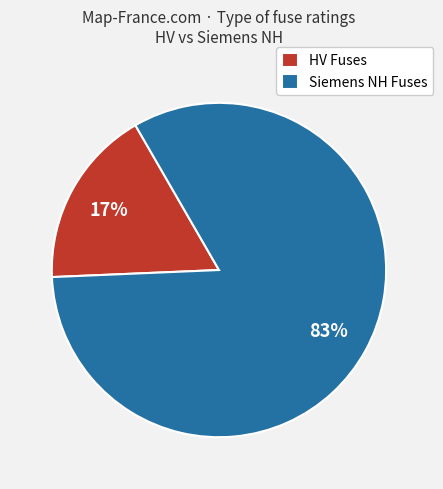

What percentage is the Siemens NH Fuses slice, to the nearest percent?

83%